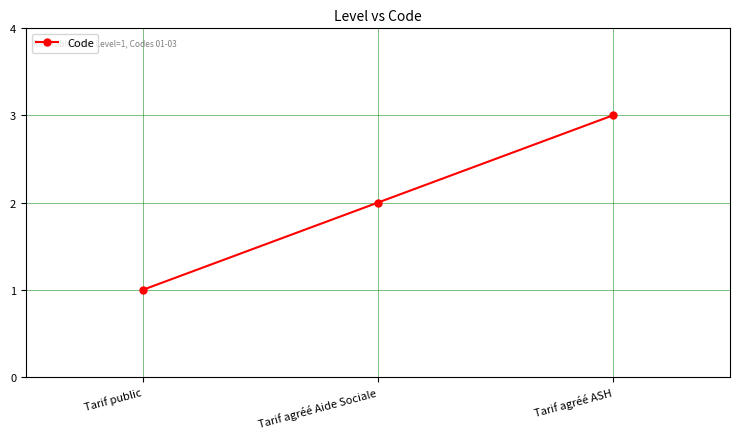

What is the sum of all values?

6